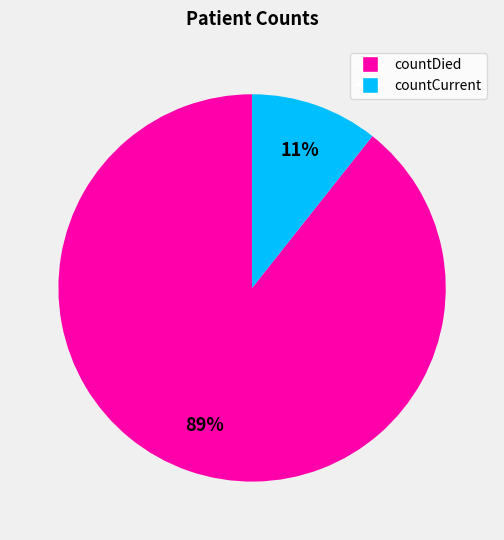

True or false: countDied accounts for 89% of the total.

True